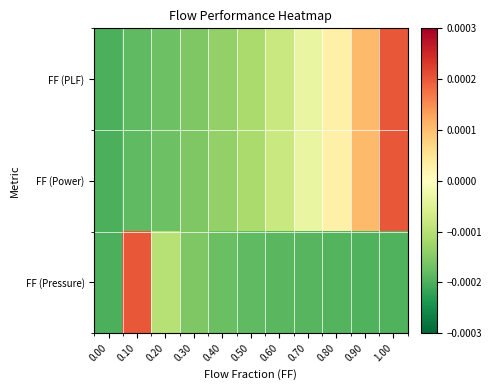

How many distinct data groups are displayed?

3